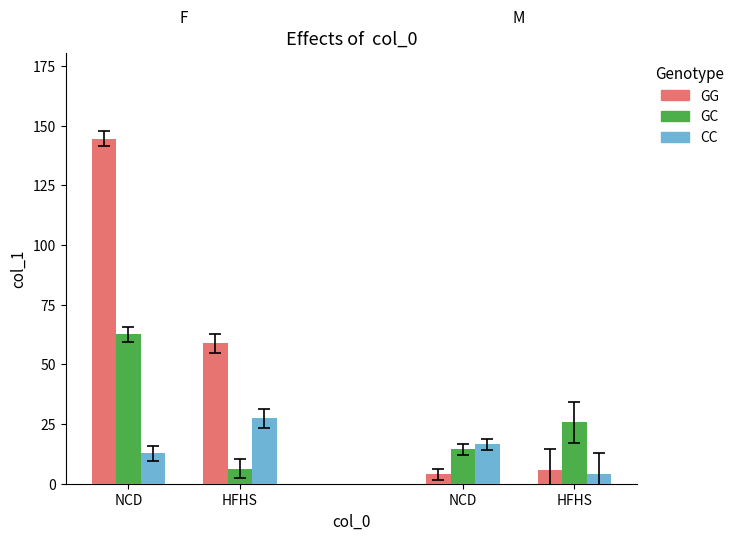

How many bars are there in each group?

3